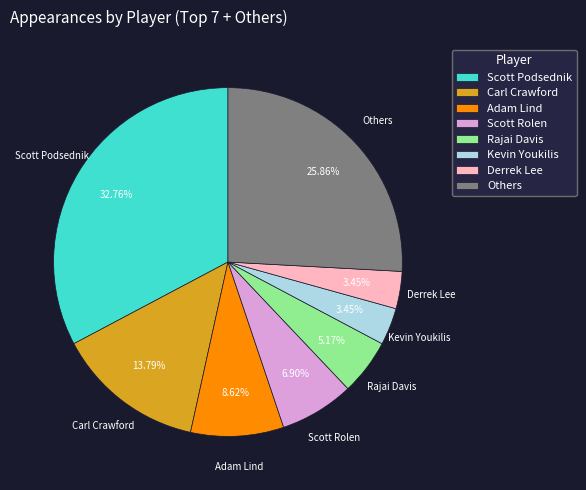

To the nearest percent, what is the combined percentage of Kevin Youkilis and Derrek Lee?

7%